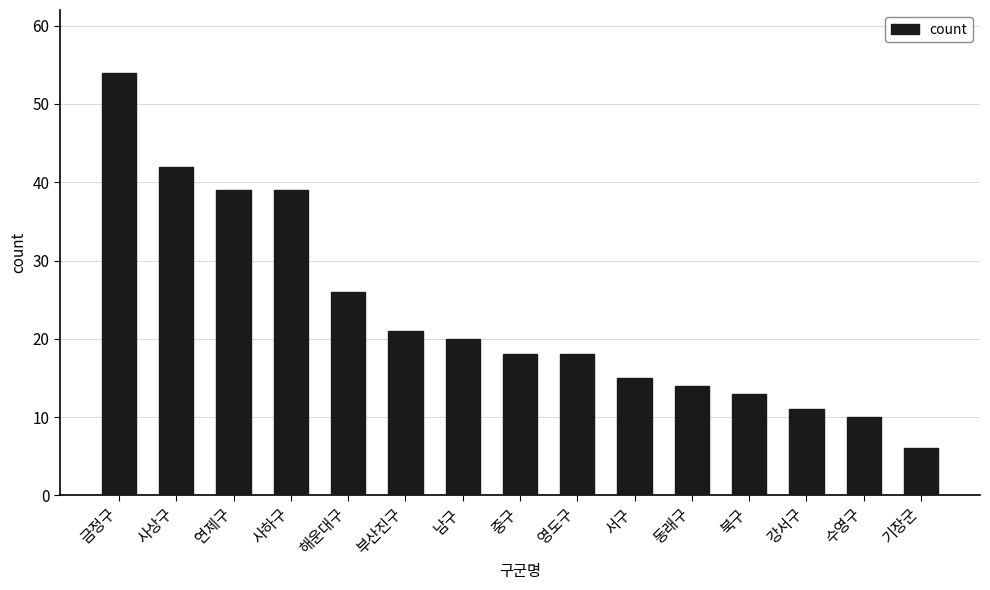

What is the label of the 5th bar from the right?

동래구